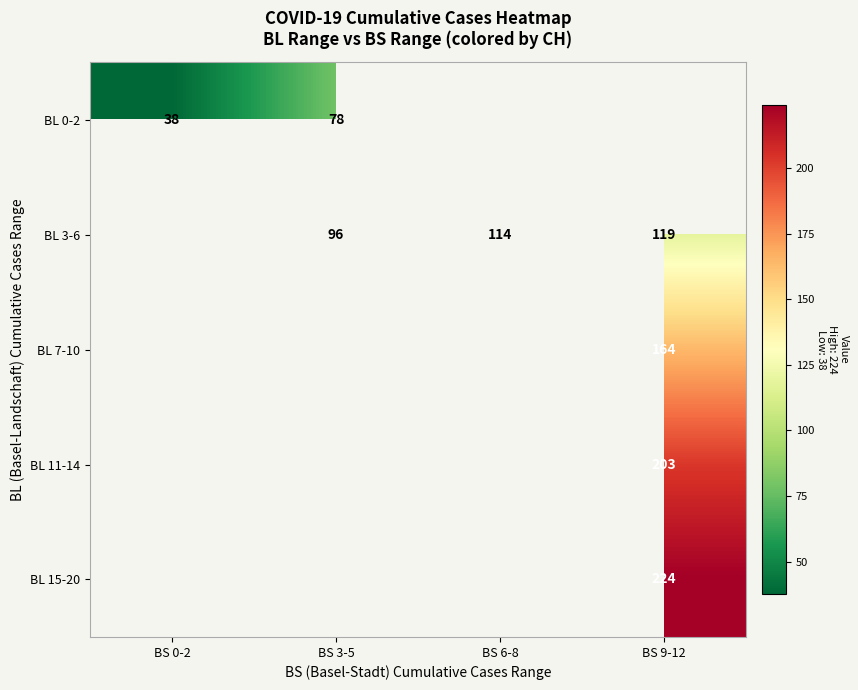

True or false: BL 0-2 has a value of 33.9 at BS 3-5.

False